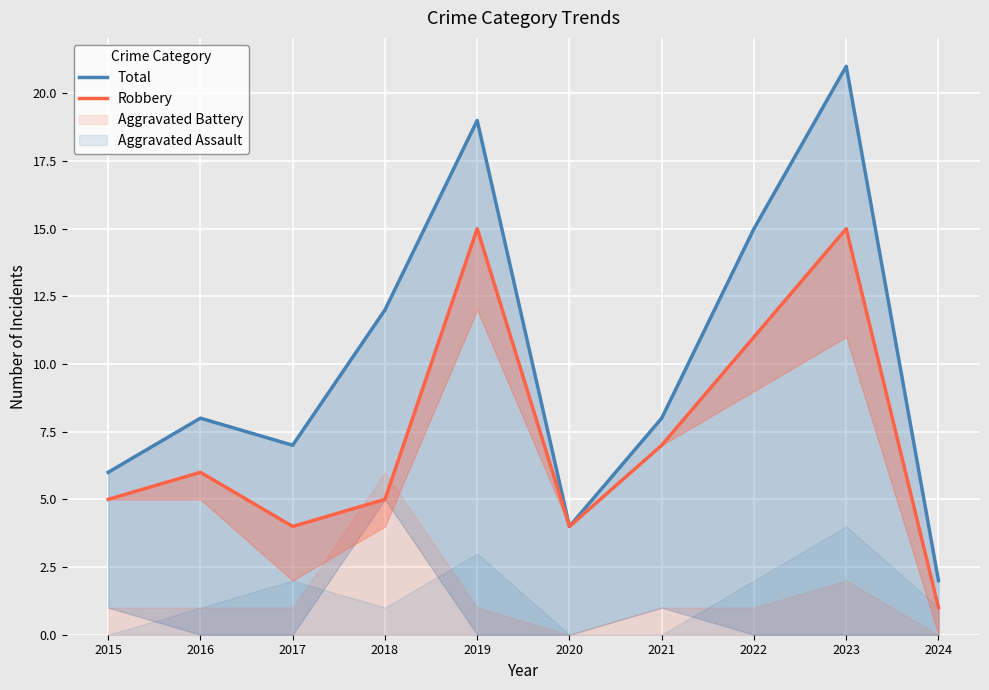

How many data points in Total are above 8?

4